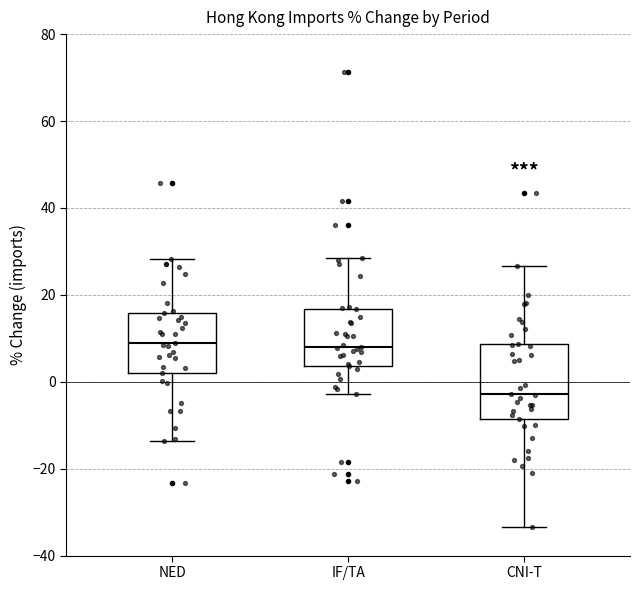

Where does the median line of the box for NED sit on the y-axis? The values are not printed on the chart, so give them approximately, as read against the axis.

8